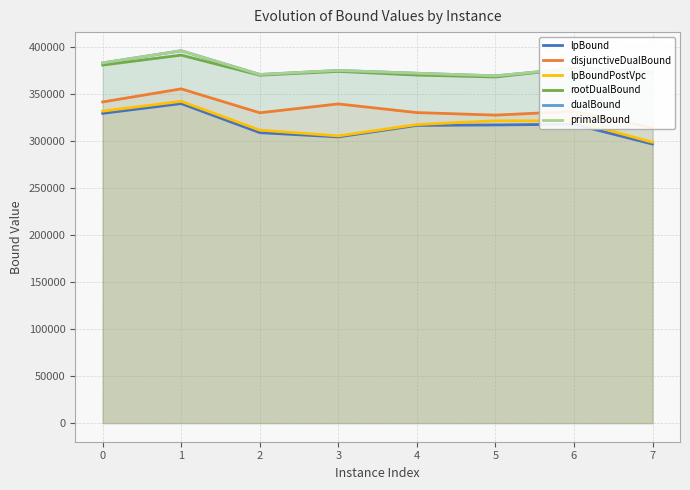

What is the maximum value for rootDualBound?

391564.6